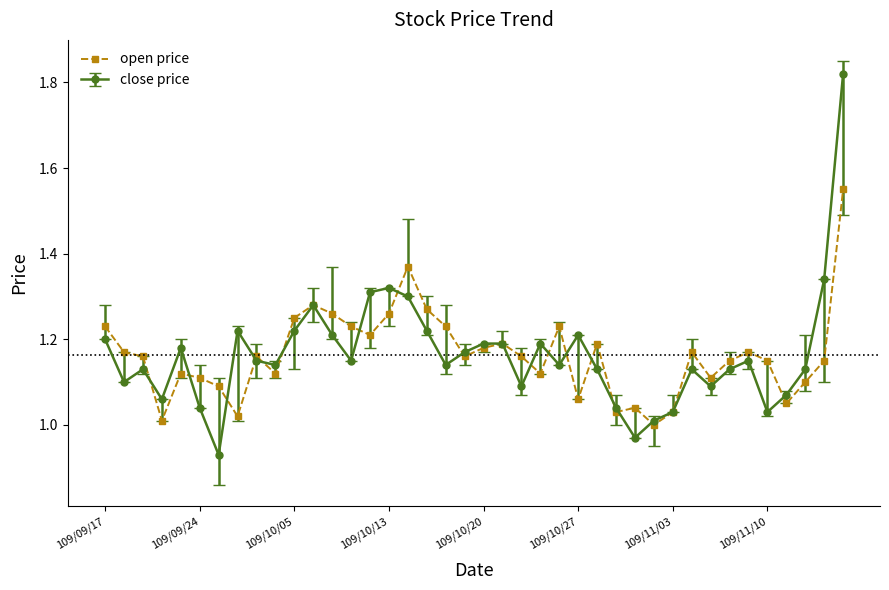

Does the chart display data point markers on the line(s)?

Yes